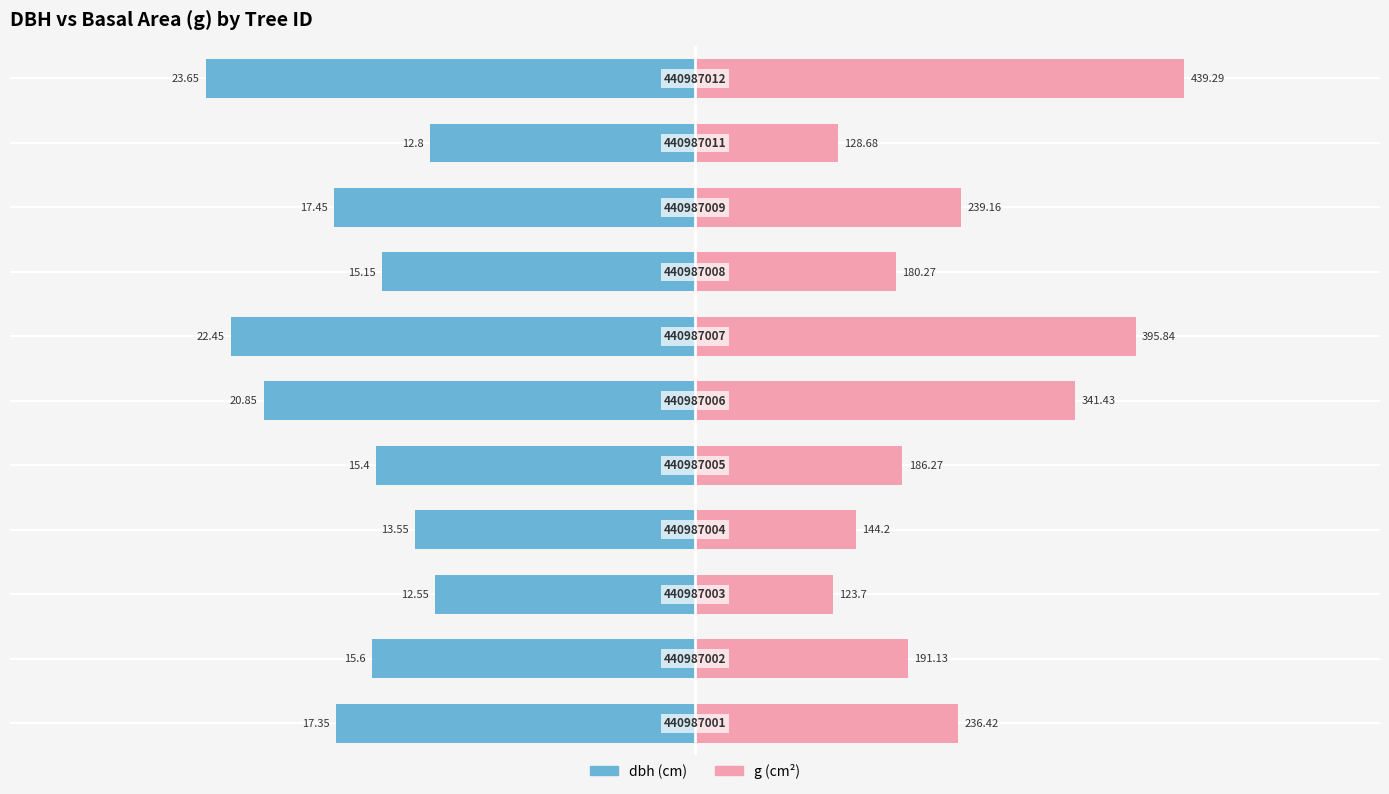

At 8, list the series in order from largest to smallest.

g, dbh